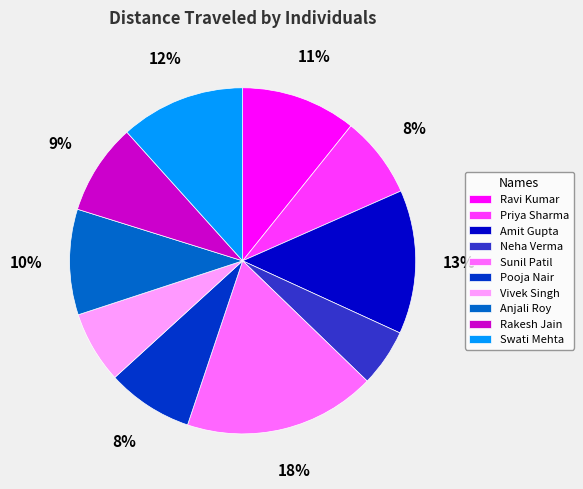

Is there a majority slice in this chart?

No